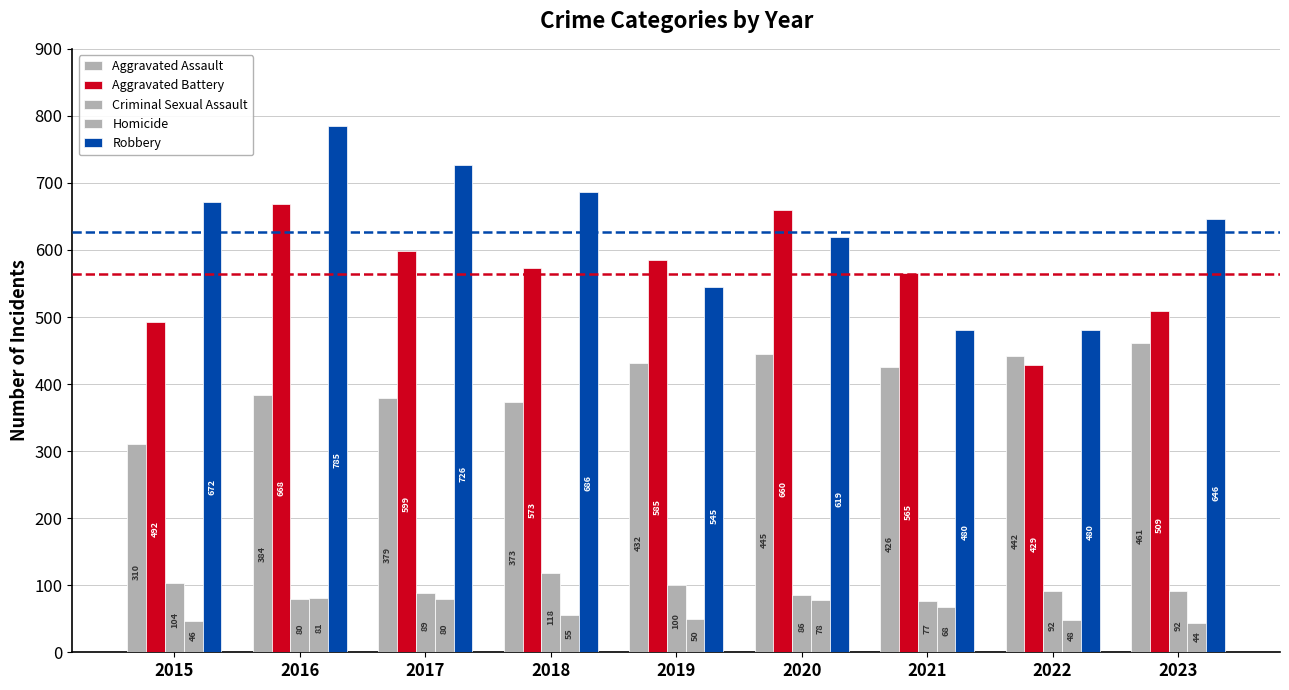

What is the total value across all series at 2023?

1752